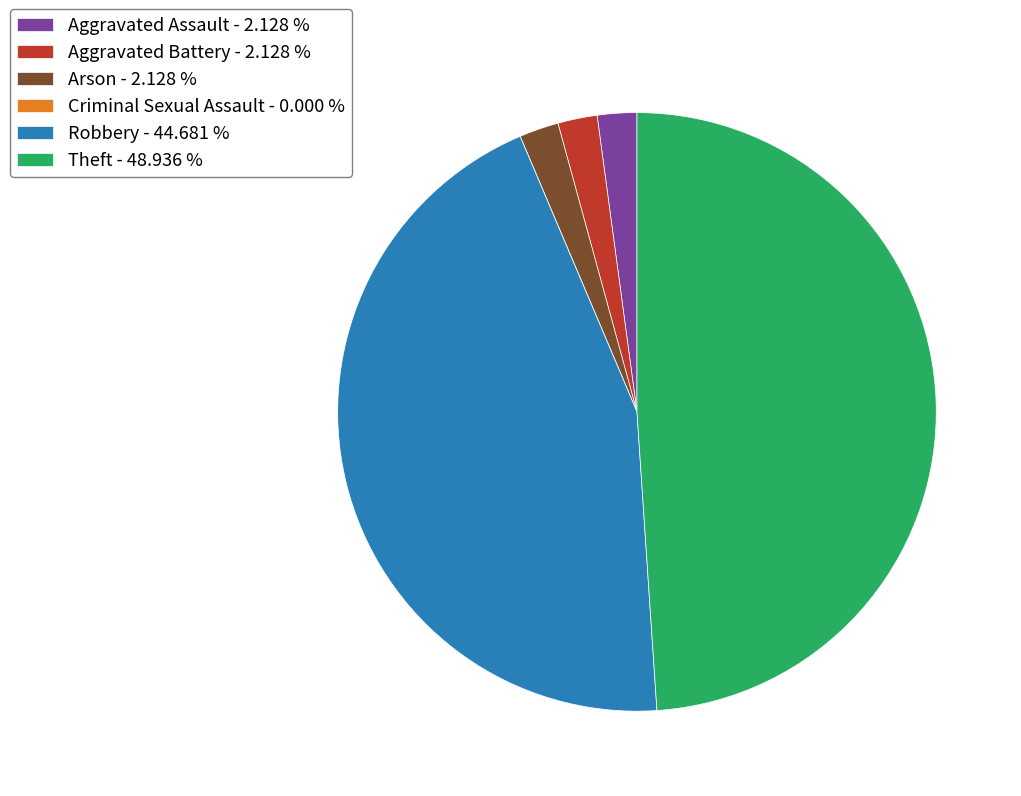

Approximately how many times larger is the value at Robbery compared to Aggravated Battery?

21.0